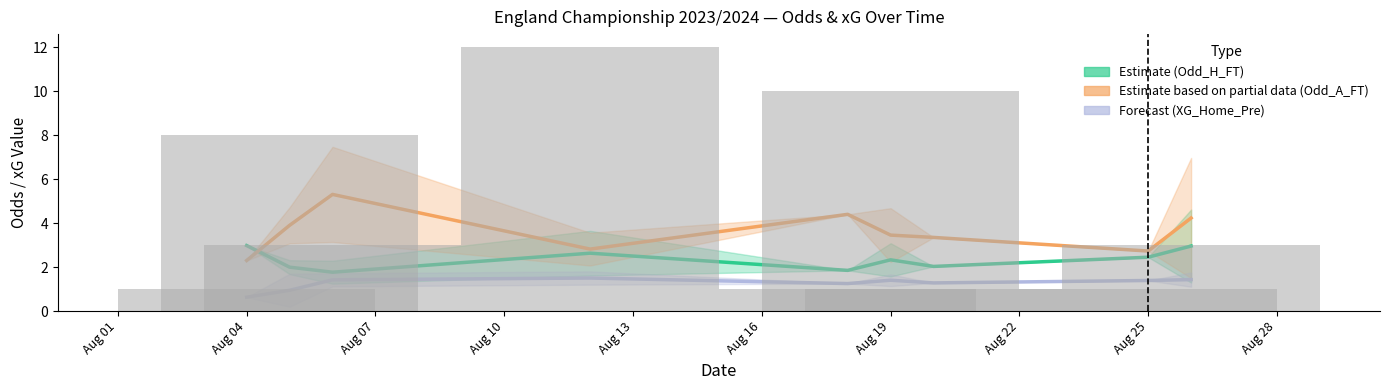

Which series has the largest total across all categories?

Estimate based on partial data (Odd_A_FT)